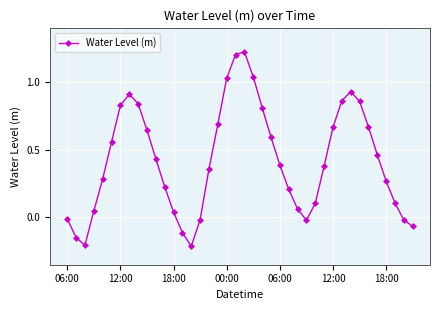

What is the difference between the maximum and minimum values?

1.4